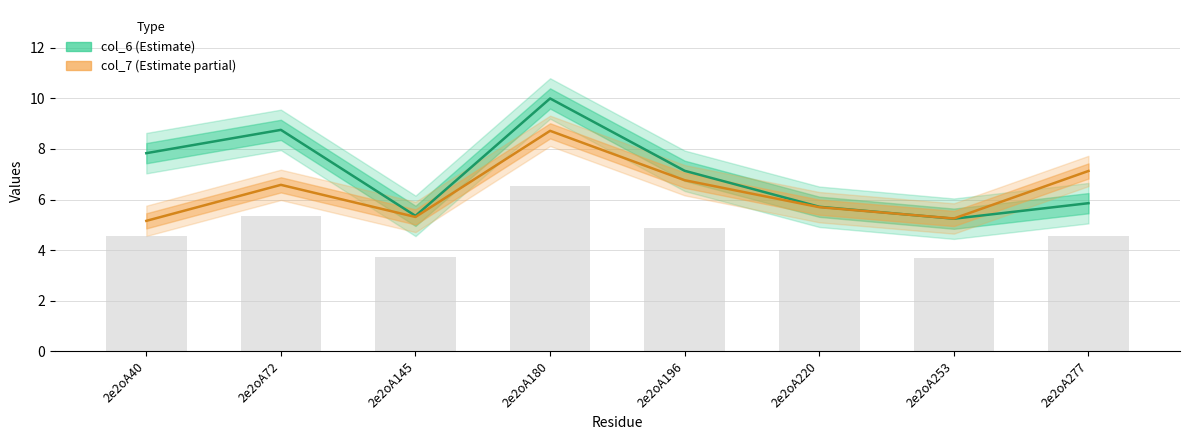

Which series has the largest total across all categories?

col_6